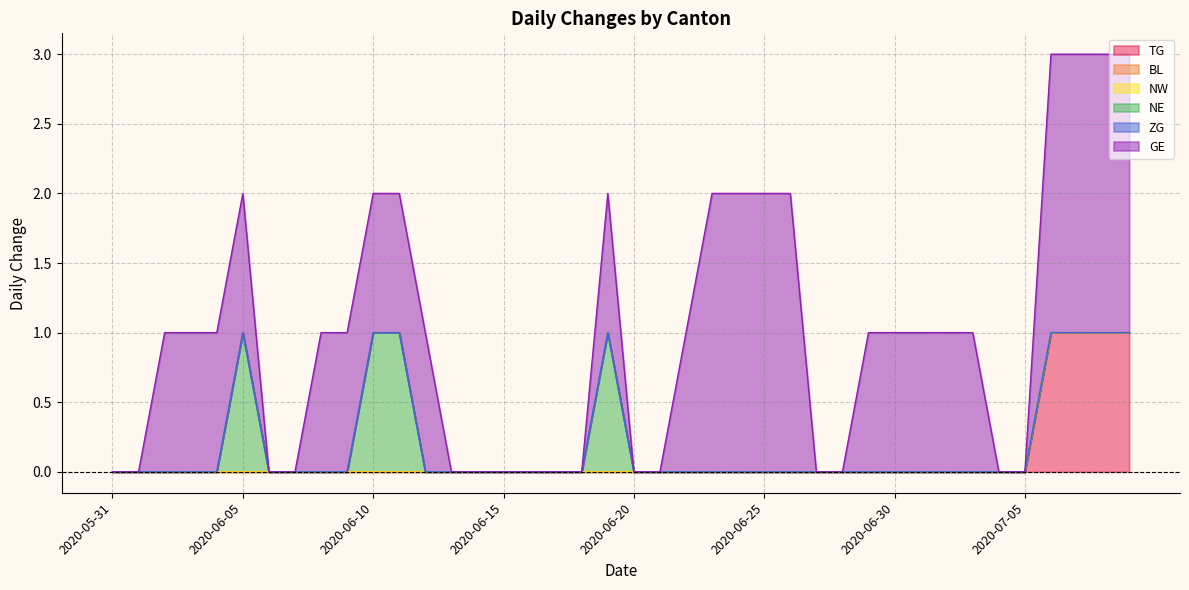

Count the GE values in the range 0 to 1.

32